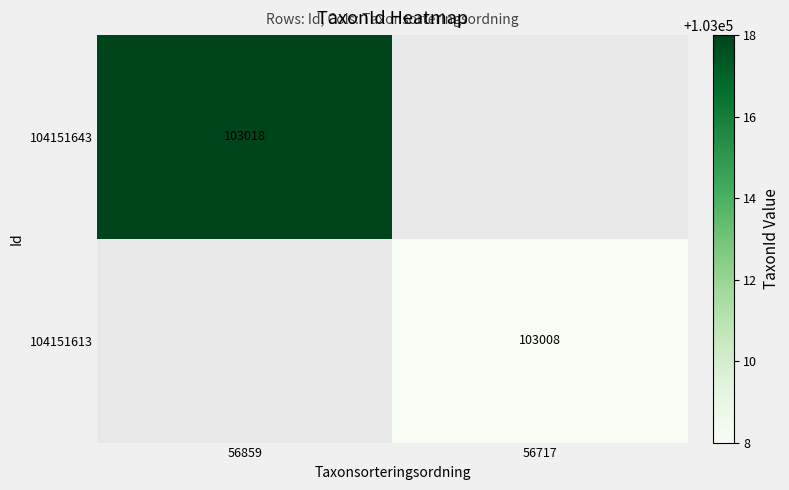

What is the greatest value displayed?

103018.0